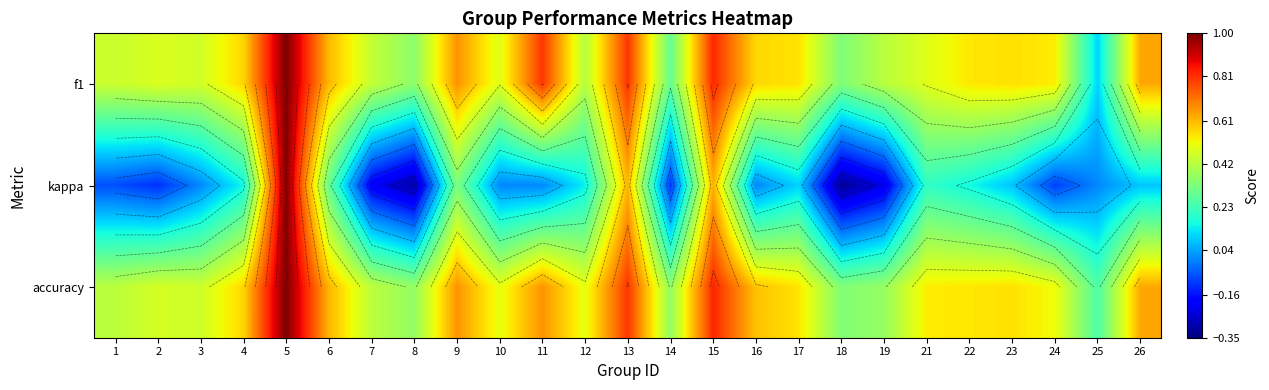

True or false: kappa has a value of -0.3 at 19.

False